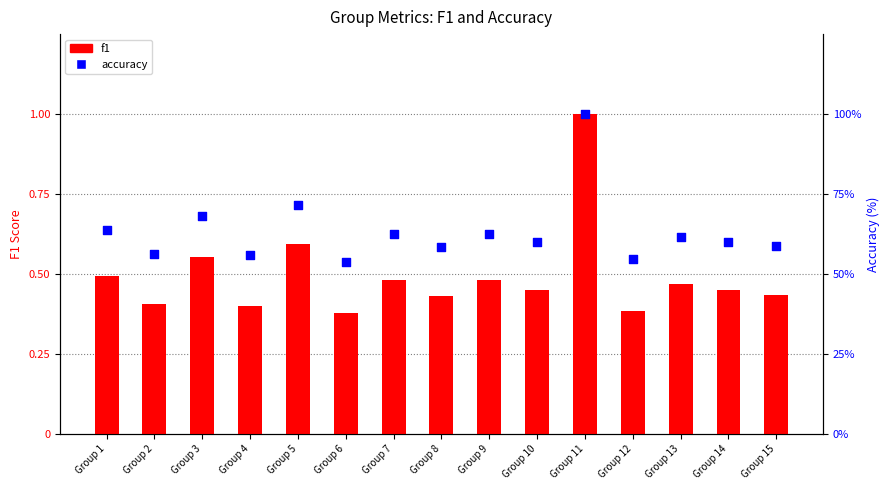

What are all the series names shown in the legend?

f1, accuracy